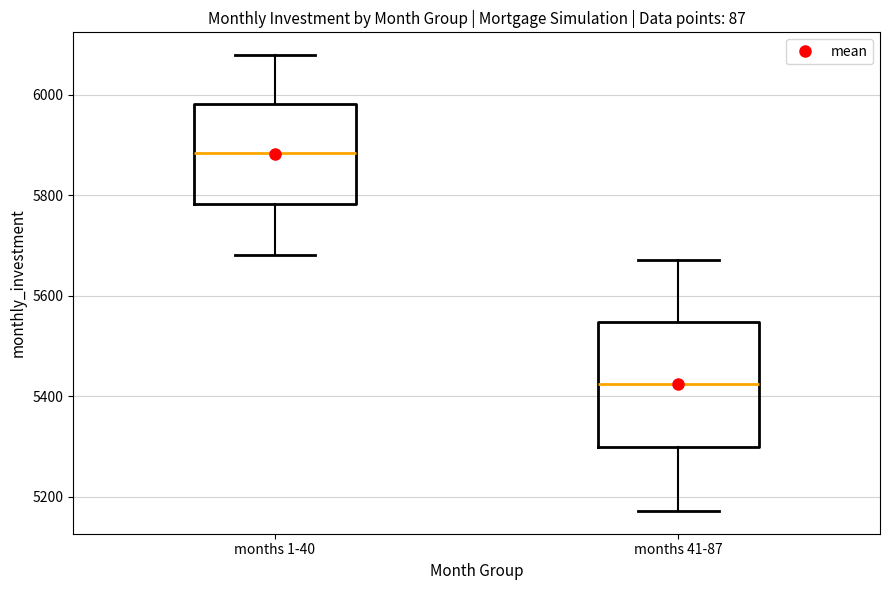

Which box has the highest median line?

months 1-40